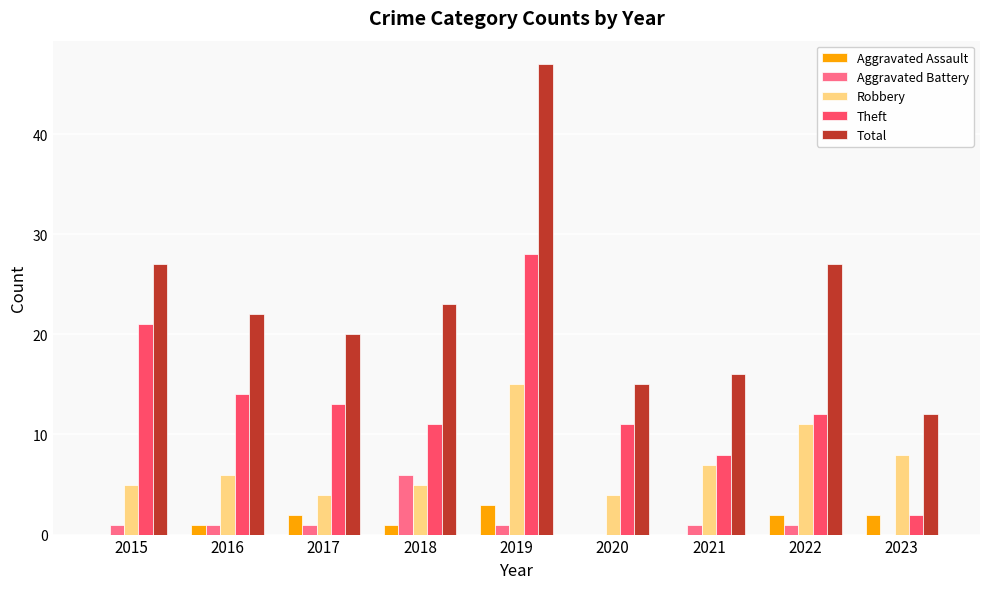

The value of Theft at 2023 is 2. True or false?

True